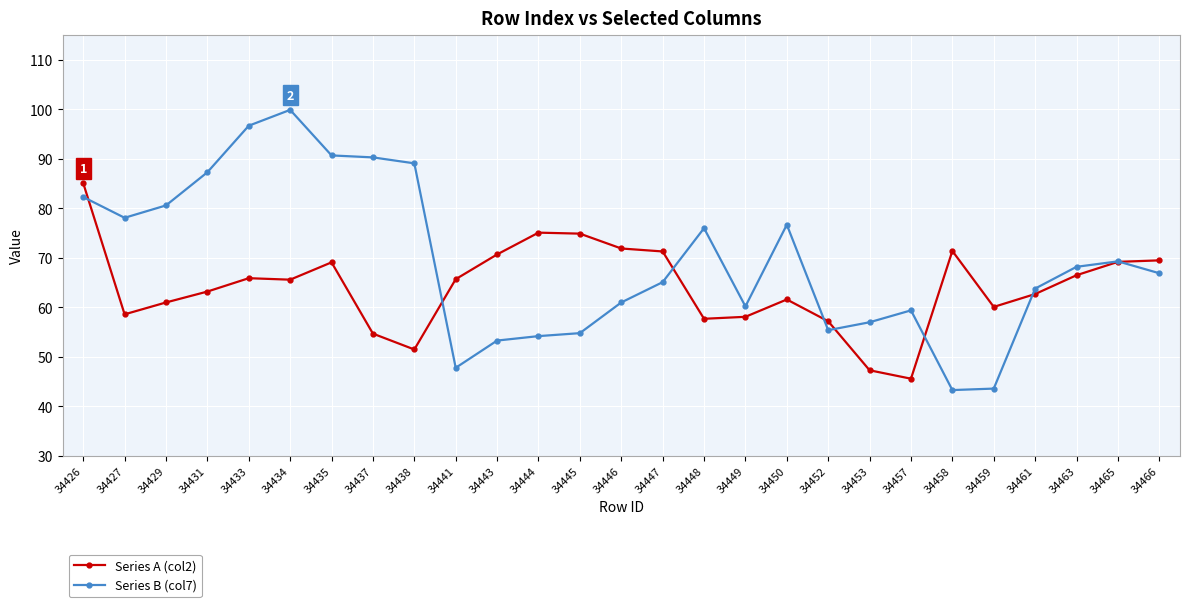

What is the sum of the Series A (col2) values at 34434 and 34449?

123.7